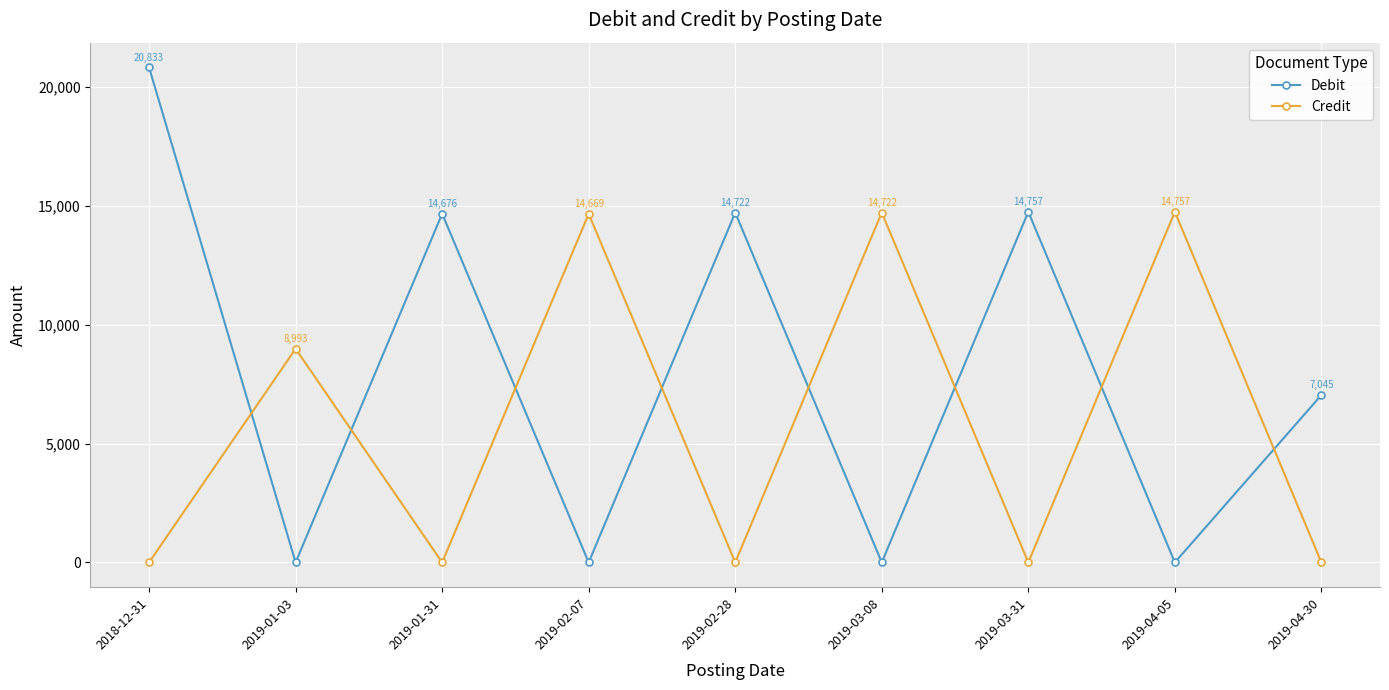

Does the chart display data point markers on the line(s)?

Yes